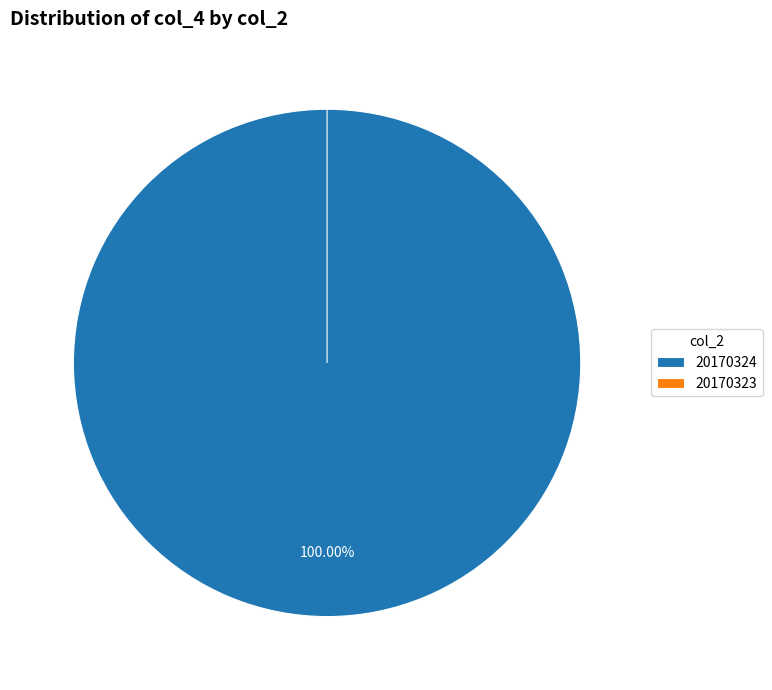

True or false: 20170324 accounts for 100% of the total.

True